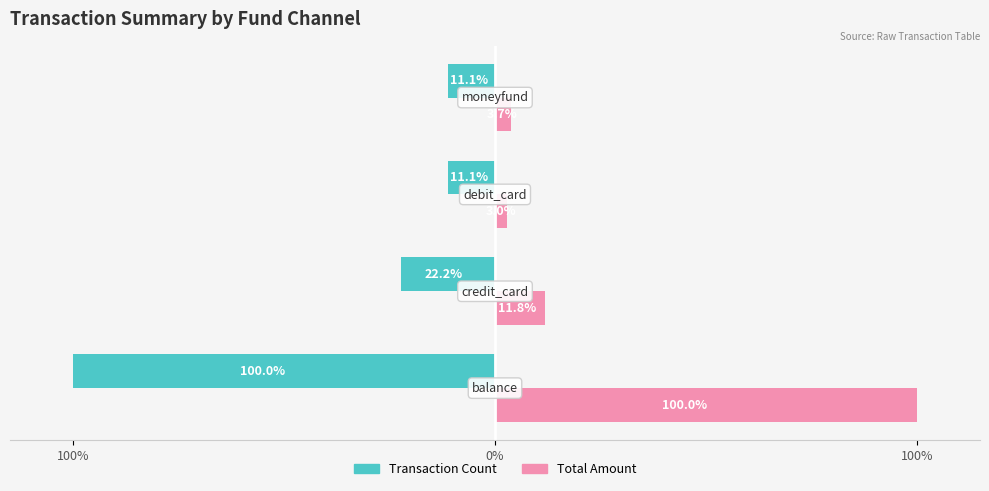

What are all the series names shown in the legend?

Transaction Count, Total Amount